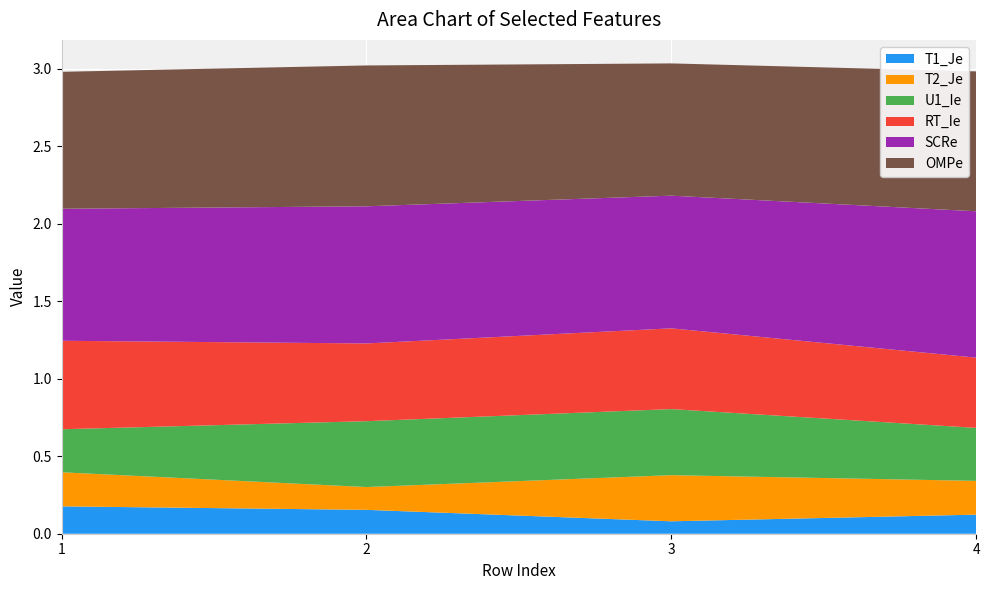

Reading left to right, extract all data points from this chart.

T1_Je: 1=0.2	2=0.2	3=0.1	4=0.1
T2_Je: 1=0.2	2=0.1	3=0.3	4=0.2
U1_Ie: 1=0.3	2=0.4	3=0.4	4=0.3
RT_Ie: 1=0.6	2=0.5	3=0.5	4=0.5
SCRe: 1=0.9	2=0.9	3=0.9	4=0.9
OMPe: 1=0.9	2=0.9	3=0.9	4=0.9